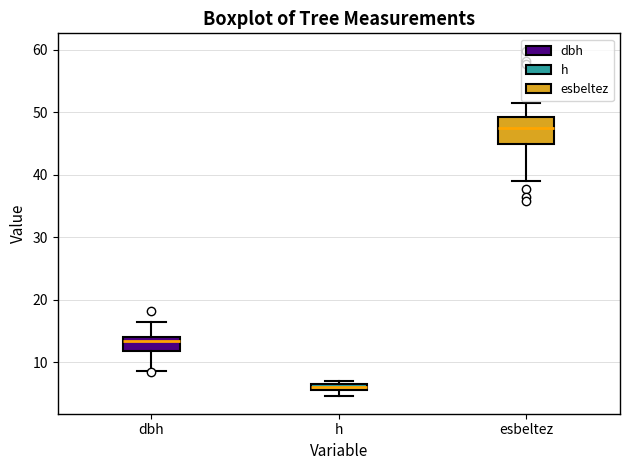

Which box has the lowest median line?

h